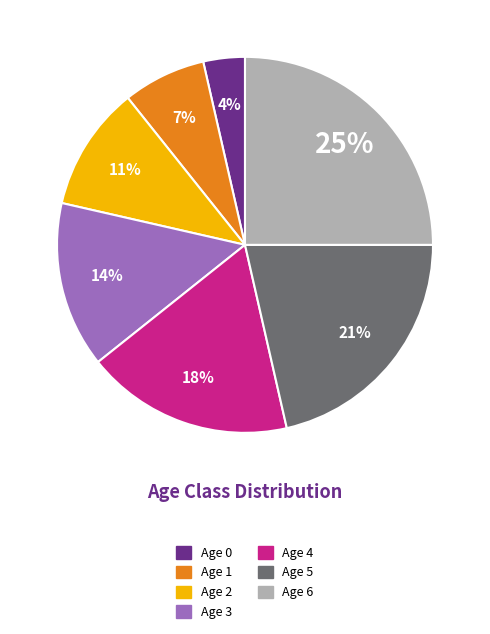

To the nearest percent, what is the average slice percentage?

14%